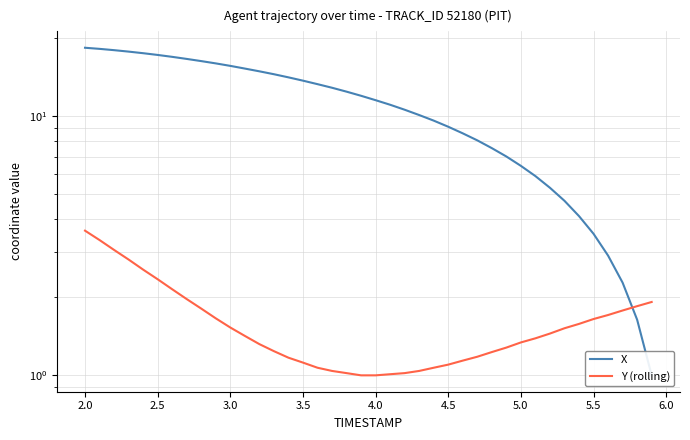

After their last crossing, which series has the higher values: Y (rolling) or X?

Y (rolling)